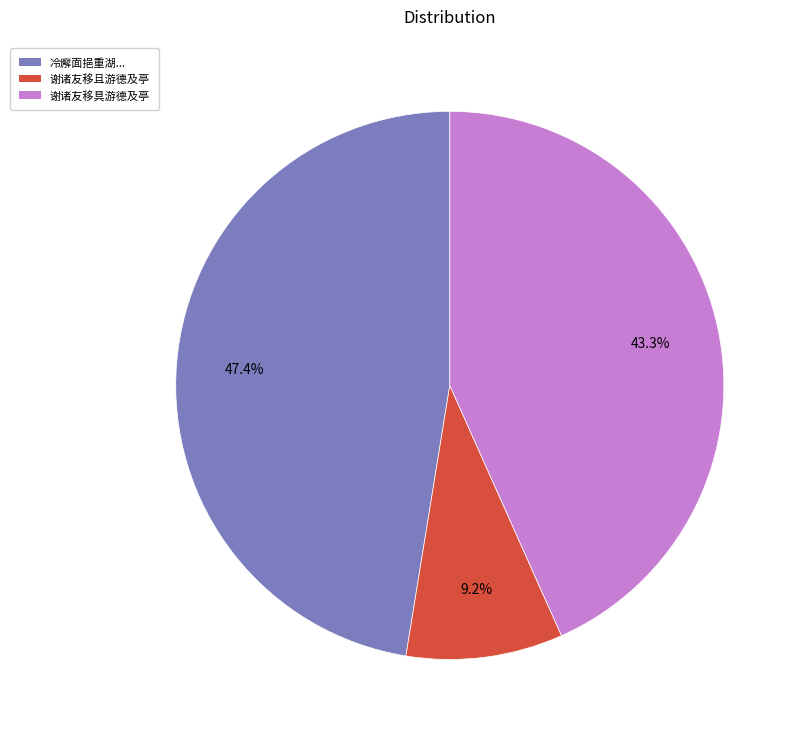

Does any single category account for the majority?

No